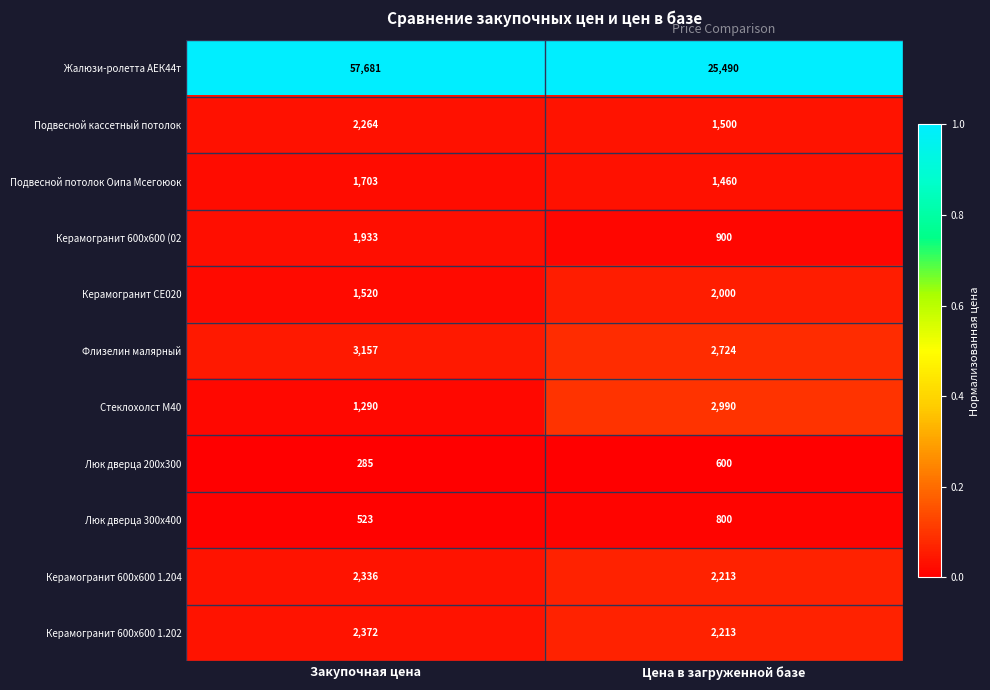

Which series has the widest spread of values?

Жалюзи-ролетта АЕК44т